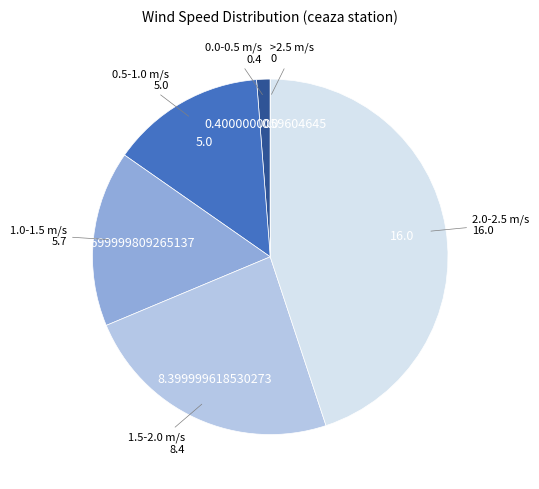

Is there any slice that represents more than half of the pie?

No